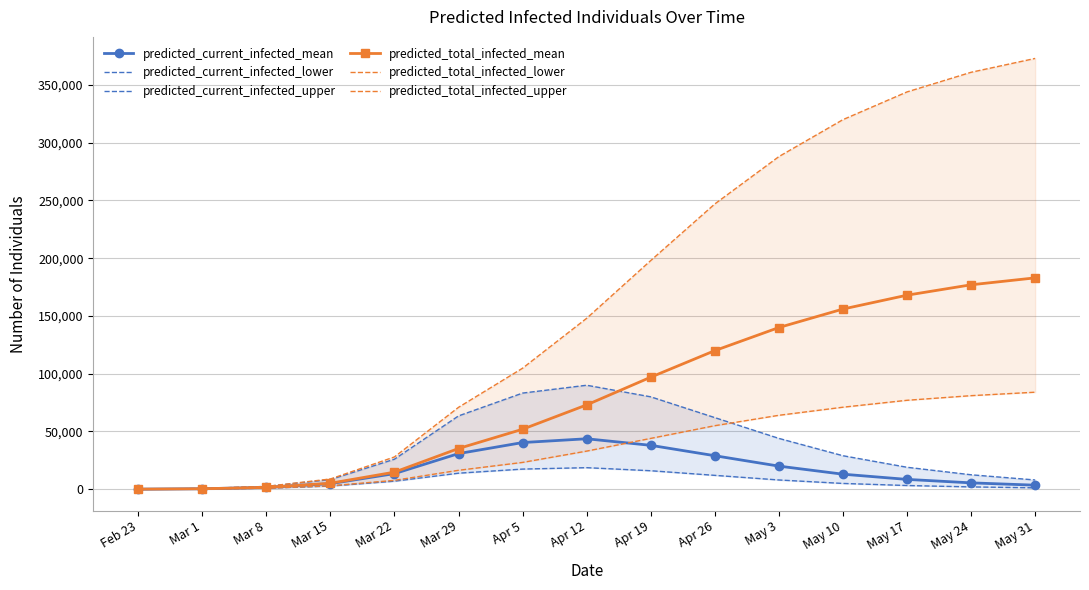

At which category is the sum across all series the highest?

May 31